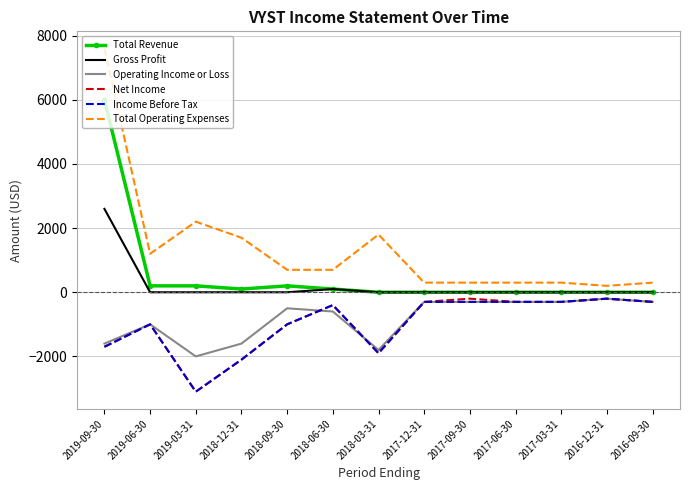

Which series has the largest range (max minus min)?

Total Operating Expenses